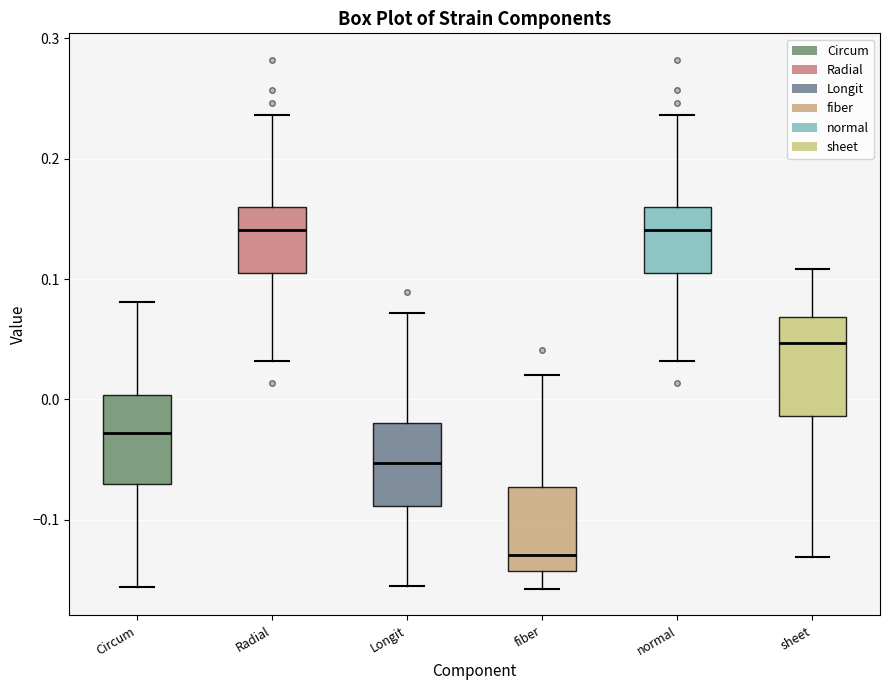

Where does the upper whisker of the box for Circum end on the y-axis? The values are not printed on the chart, so give them approximately, as read against the axis.

0.08